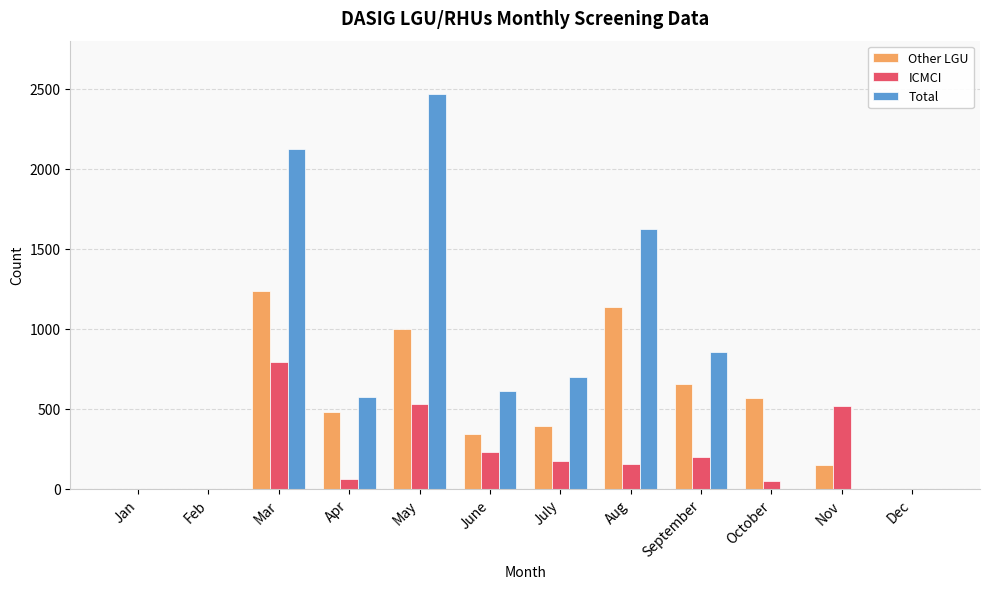

The Total series shows 1624 at Aug. True or false?

True